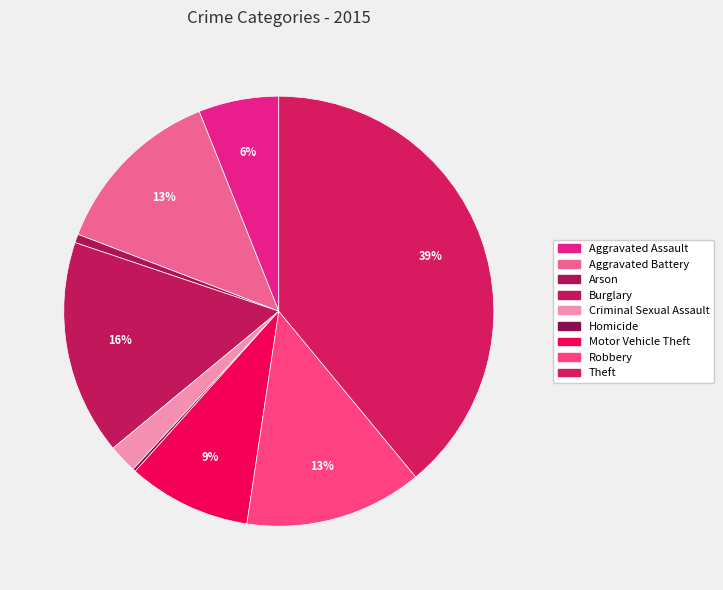

What is the largest slice in the pie chart?

Theft